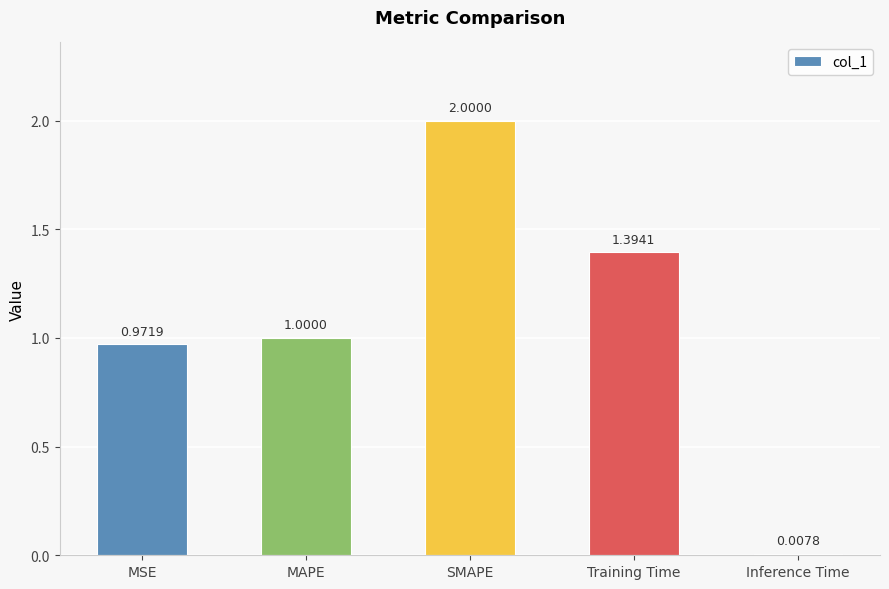

What is the label of the 4th bar from the right?

MAPE